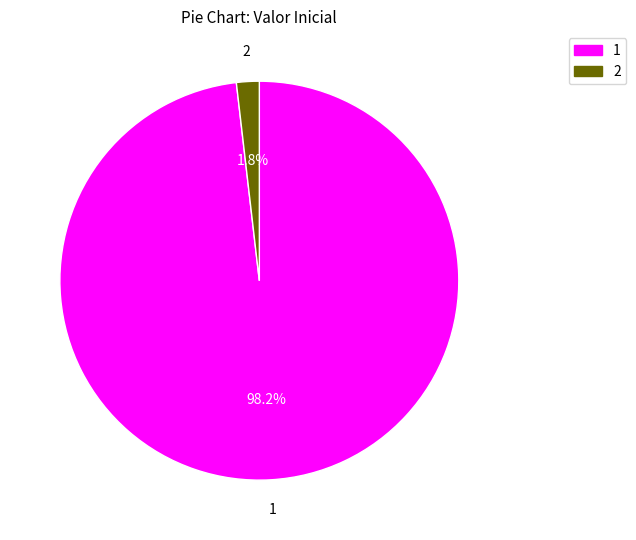

To the nearest percent, what is the combined percentage of 2 and 1?

100%